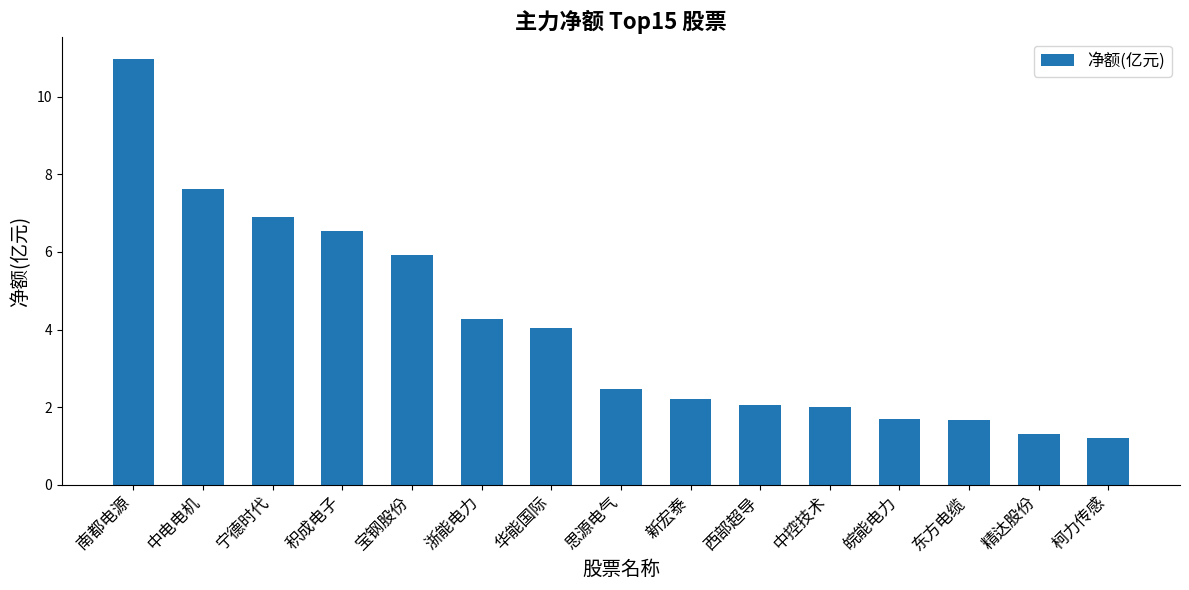

What is the maximum value shown in the chart?

11.0